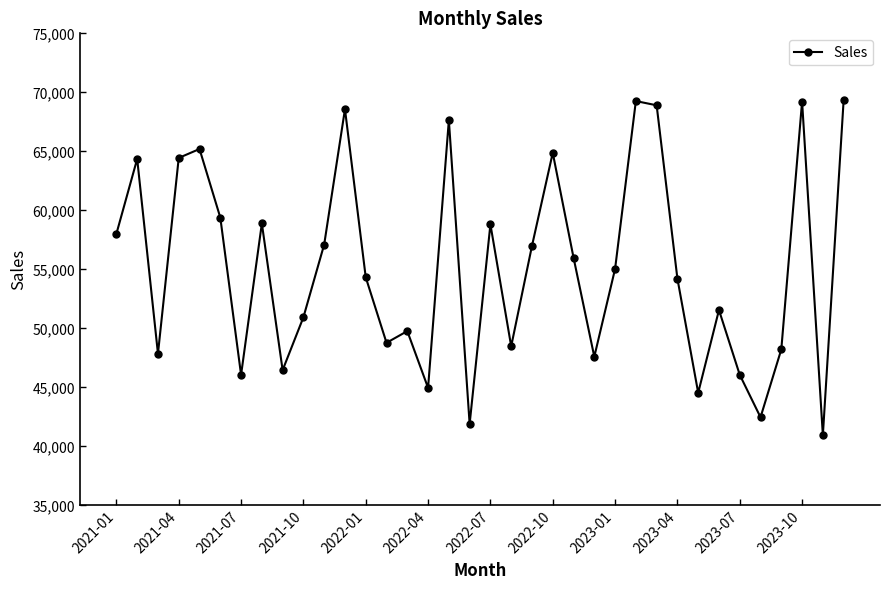

True or false: the data has more than 2 interior local peaks.

True